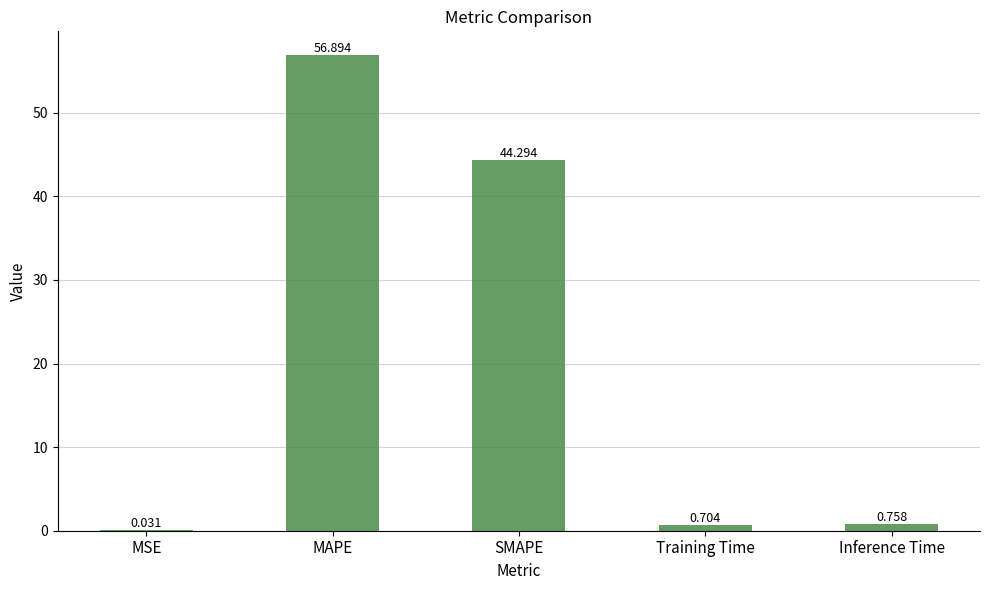

What is the change in value from MSE to Training Time?

+0.7